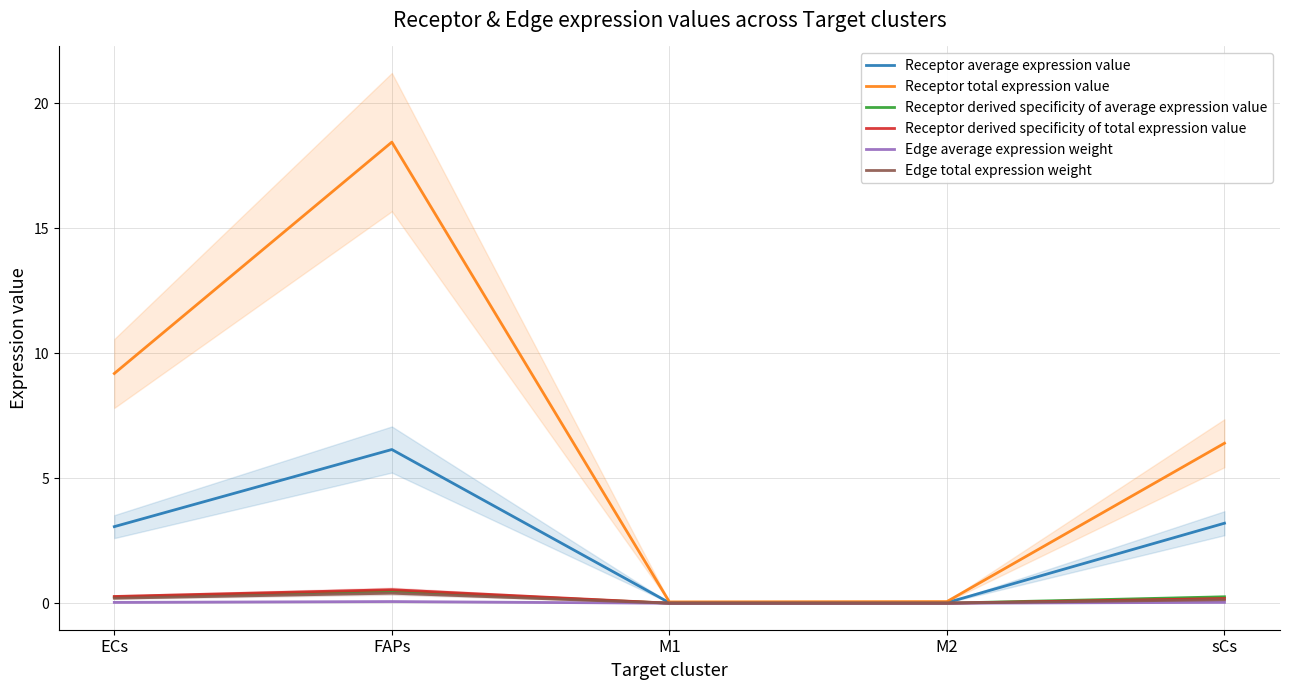

How many series are shown in this chart?

6